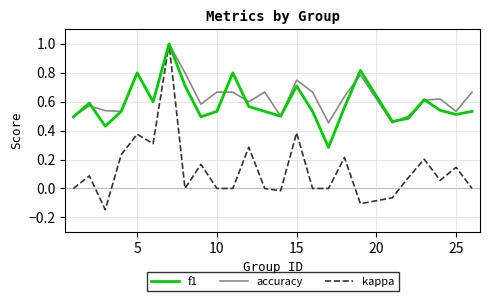

What is the highest value of the accuracy series?

1.0